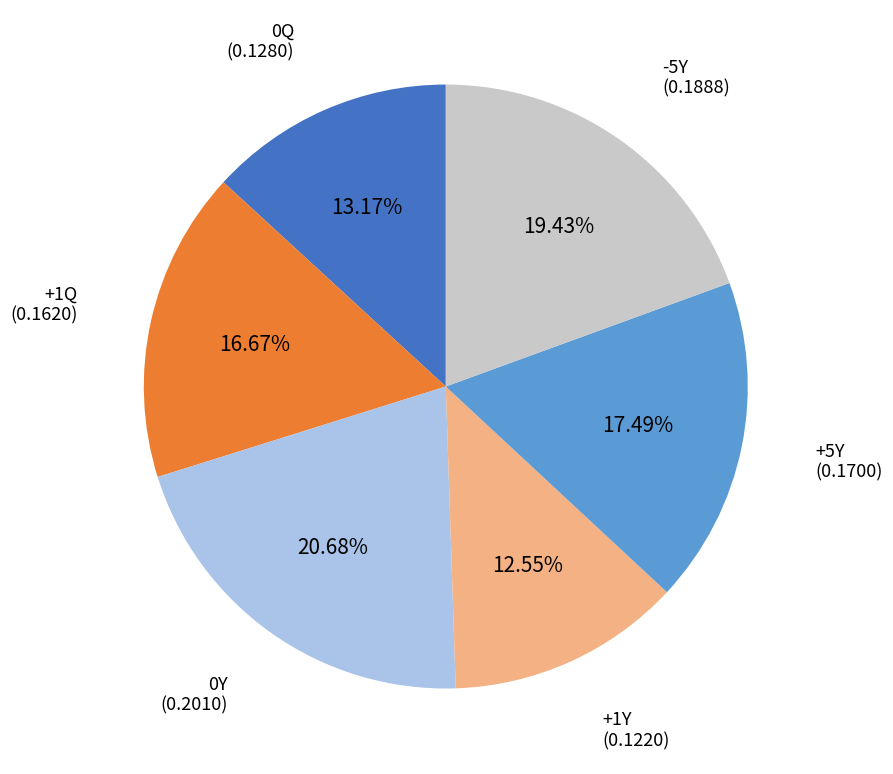

Is there a majority slice in this chart?

No